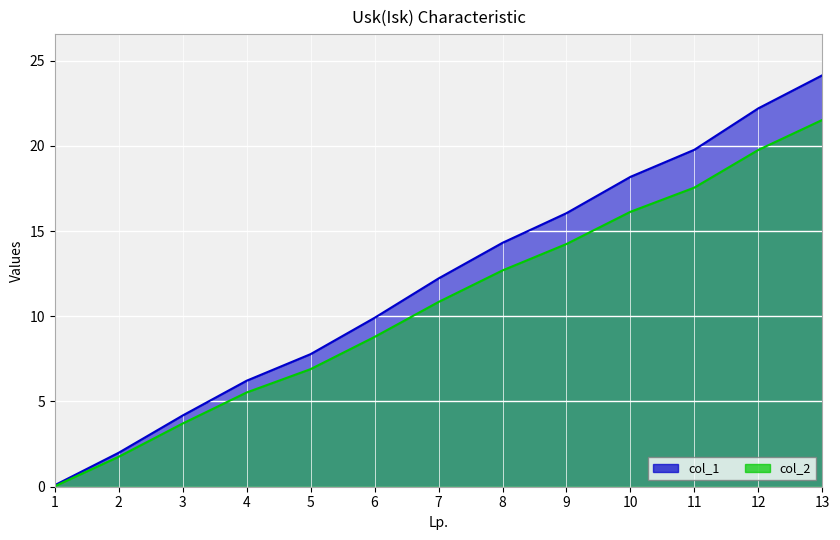

What are all the series names shown in the legend?

col_1, col_2